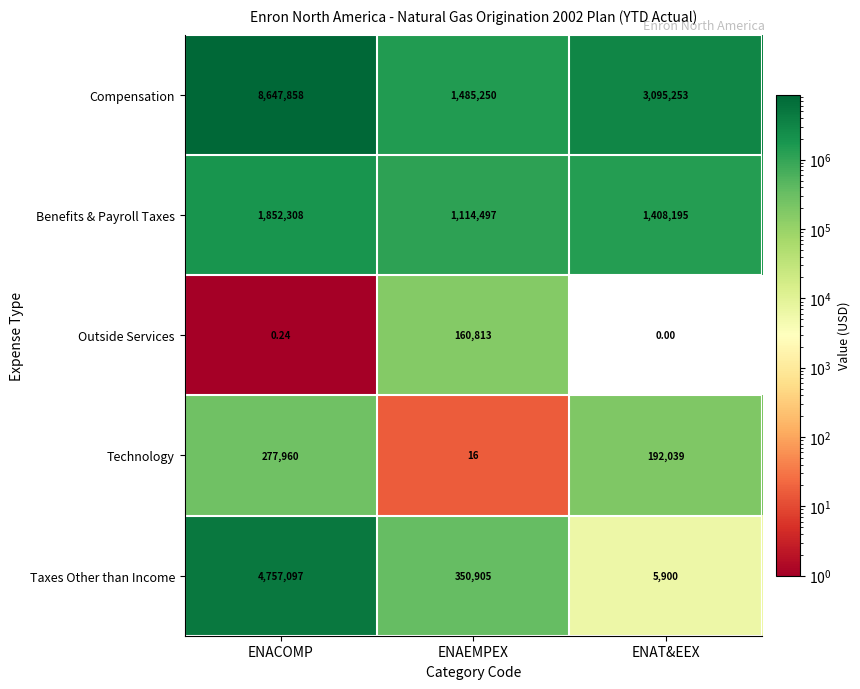

At which category is the sum across all series the highest?

ENACOMP